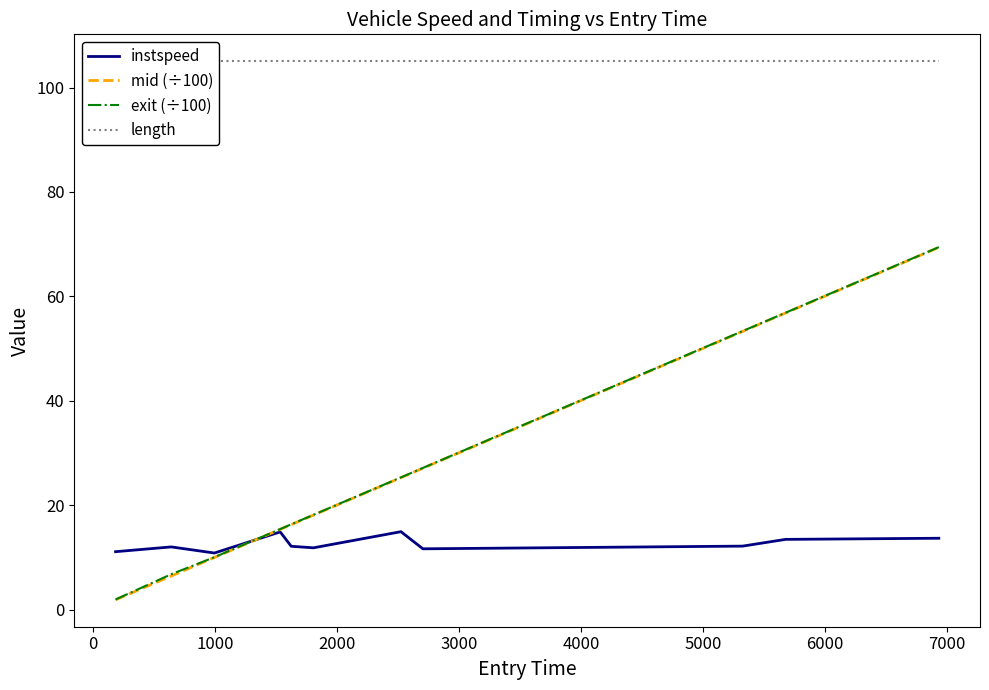

What are all the series names shown in the legend?

instspeed, mid (÷100), exit (÷100), length